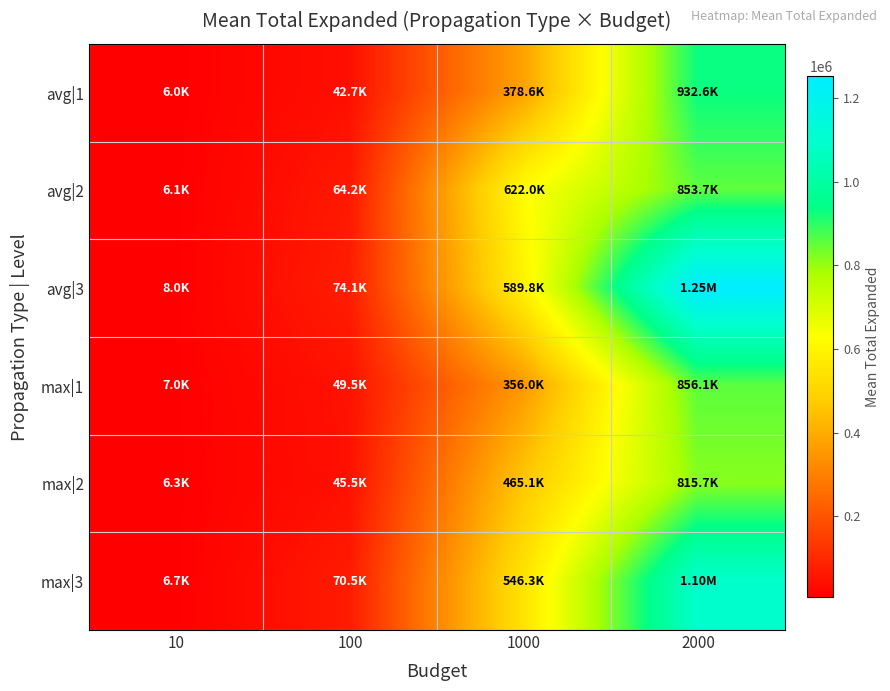

What is the total value across all series at 10?

40156.0